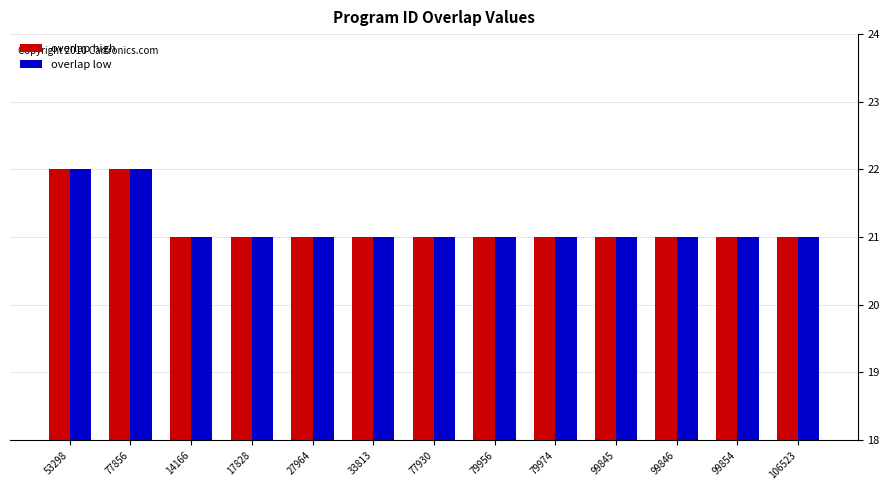

The value of overlap high at 17828 is 21. True or false?

True